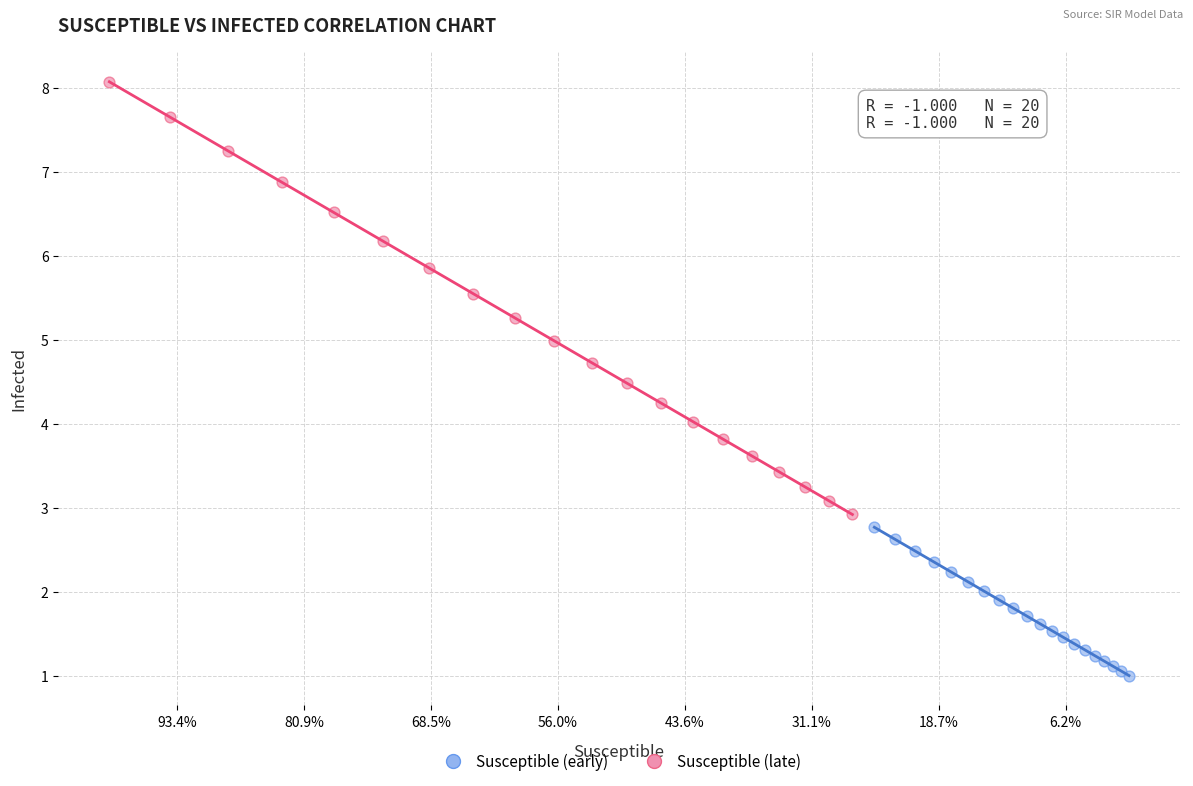

What are all the series names shown in the legend?

Susceptible (early), Susceptible (late)